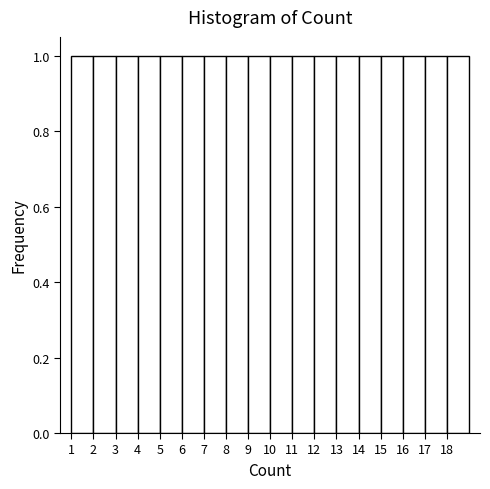

Reading left to right, list every bar in this chart as the range it spans on the x-axis followed by its height. The values are not printed on the chart, so give them approximately, as read against the axis.

1 to 2: 1
2 to 3: 1
3 to 4: 1
4 to 5: 1
5 to 6: 1
6 to 7: 1
7 to 8: 1
8 to 9: 1
9 to 10: 1
10 to 11: 1
11 to 12: 1
12 to 13: 1
13 to 14: 1
14 to 15: 1
15 to 16: 1
16 to 17: 1
17 to 18: 1
18 to 19: 1